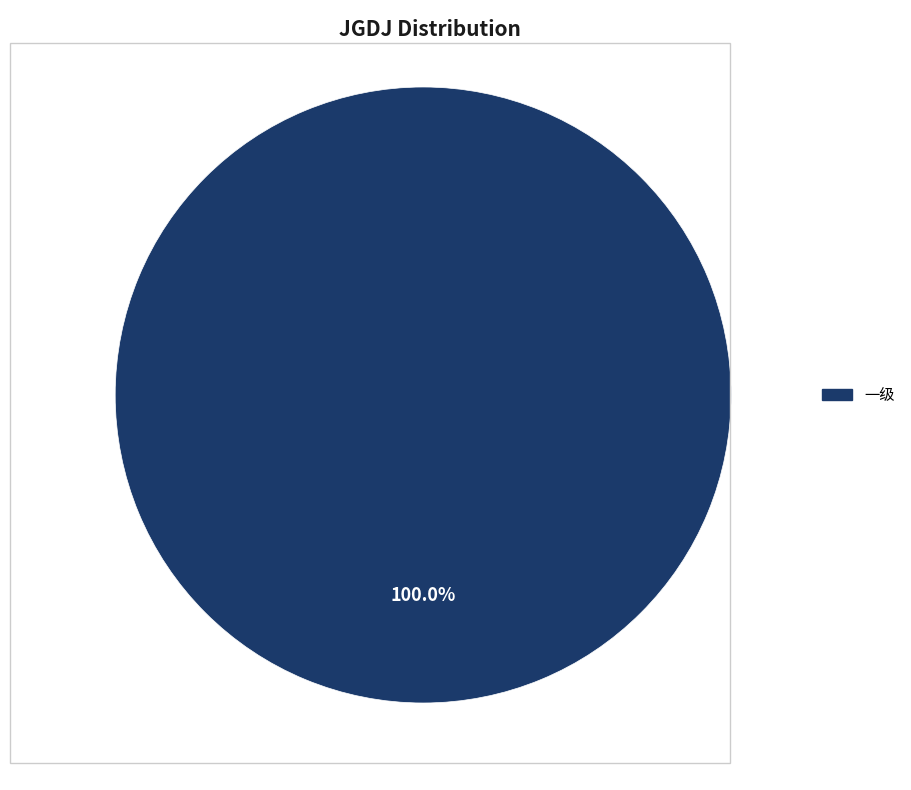

Is there a majority slice in this chart?

Yes